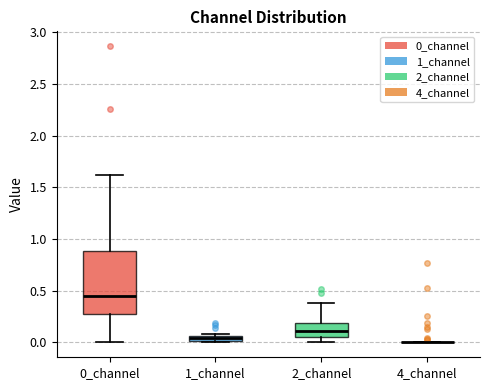

Where is the lower edge of the box for 2_channel on the y-axis? The values are not printed on the chart, so give them approximately, as read against the axis.

0.05